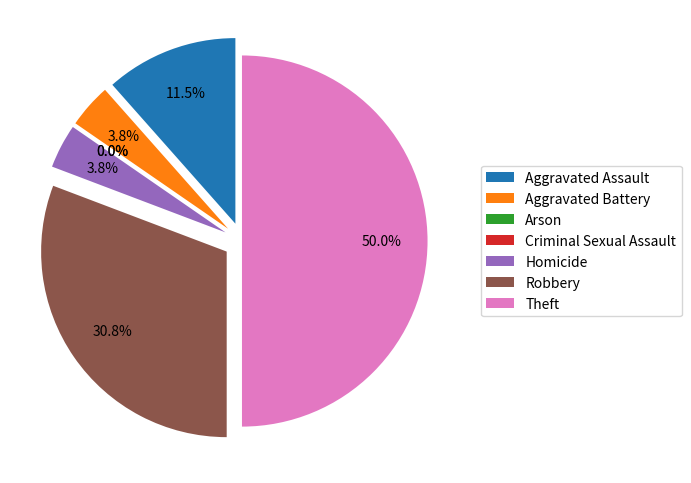

Does Aggravated Assault represent more than half of the total?

No